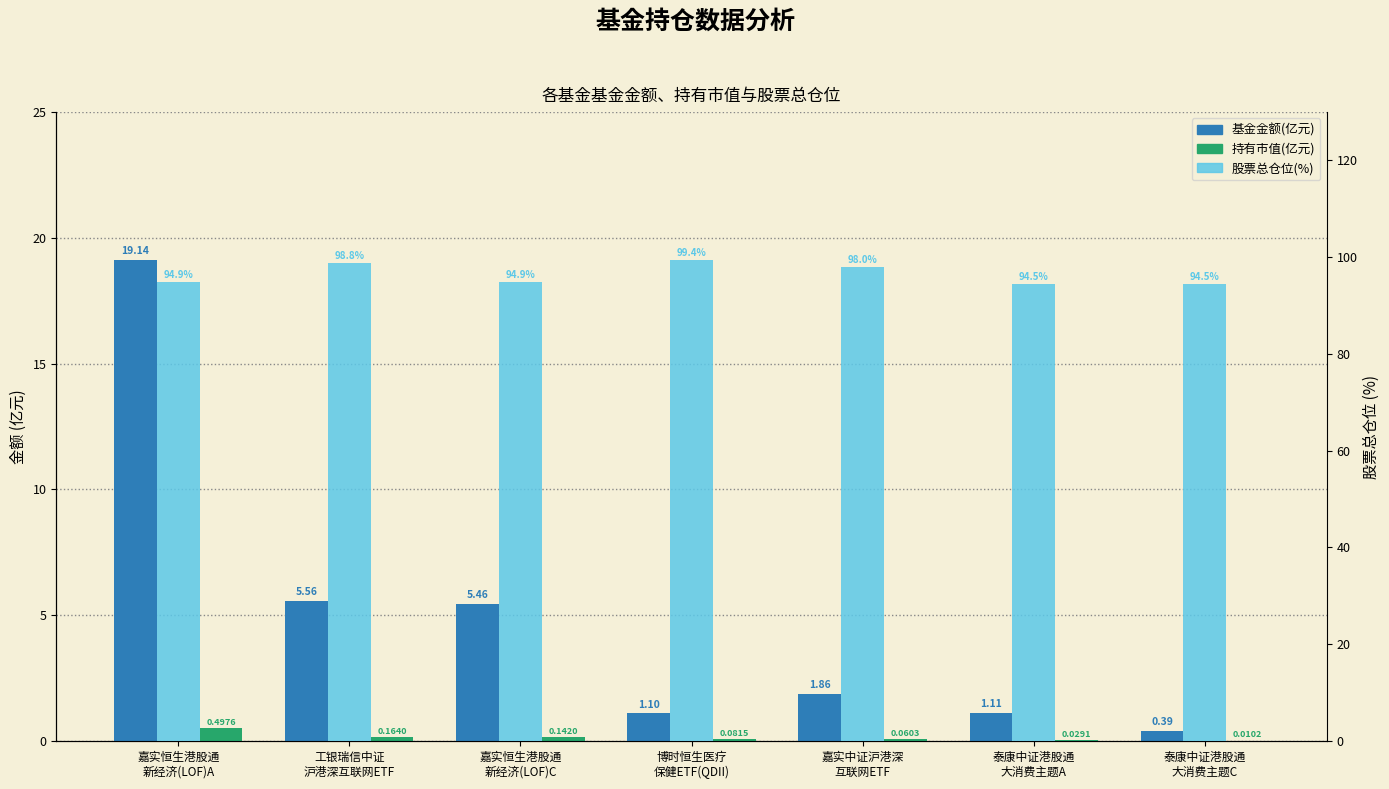

Which series has the largest total across all categories?

股票总仓位(%)